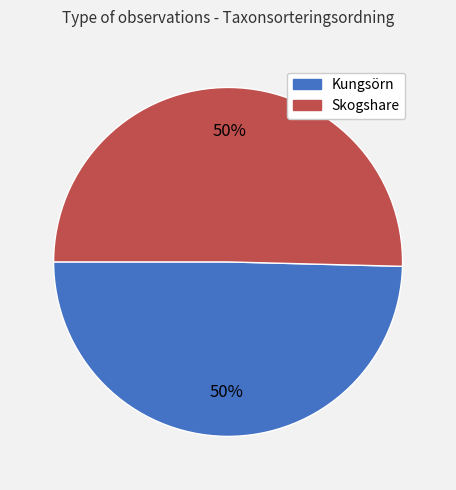

To the nearest percent, what is the average slice percentage?

50%